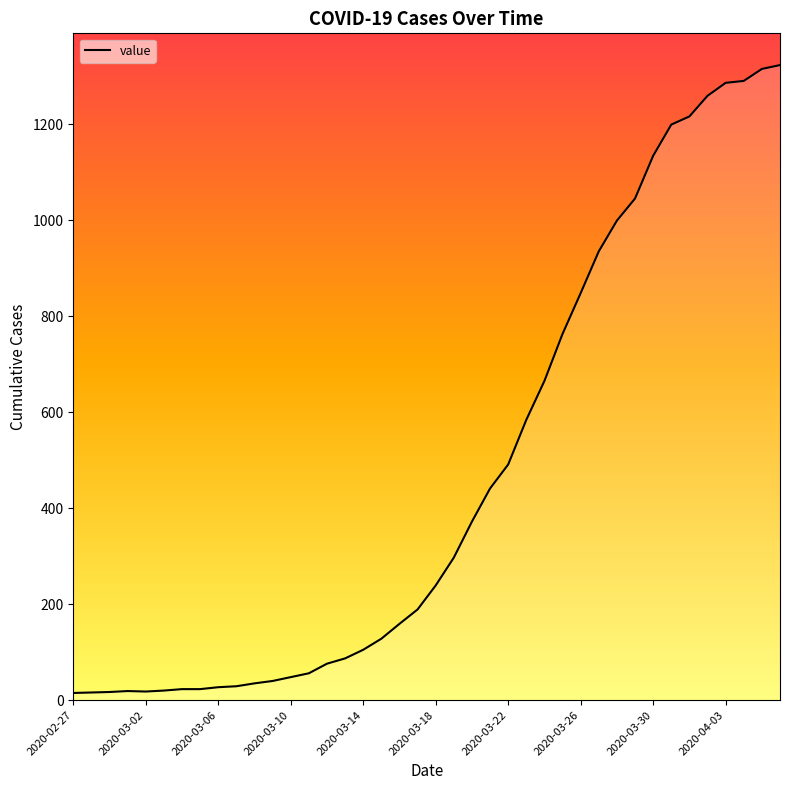

What is the difference between the maximum and minimum values?

1308